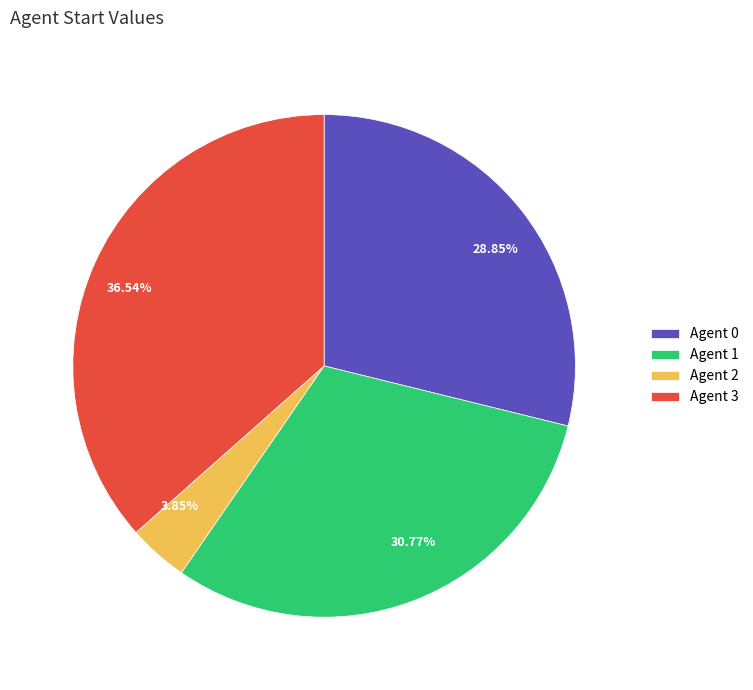

Approximately how many times larger is the value at Agent 3 compared to Agent 1?

1.2